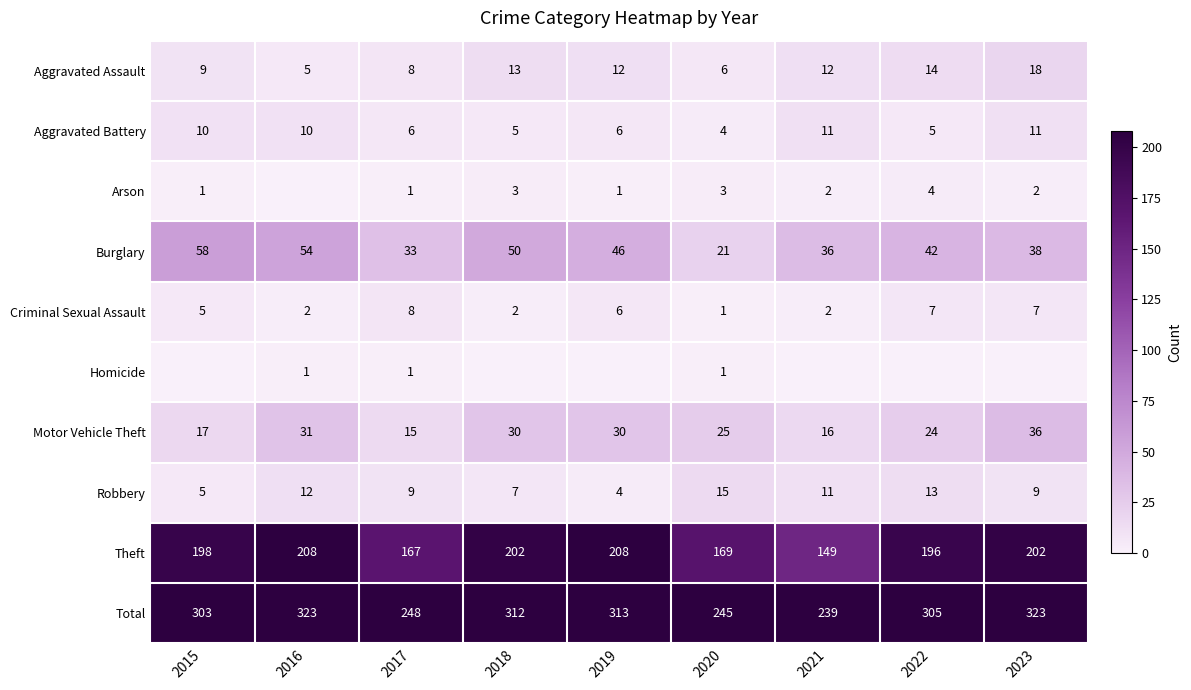

At how many categories does at least one series exceed 110?

9